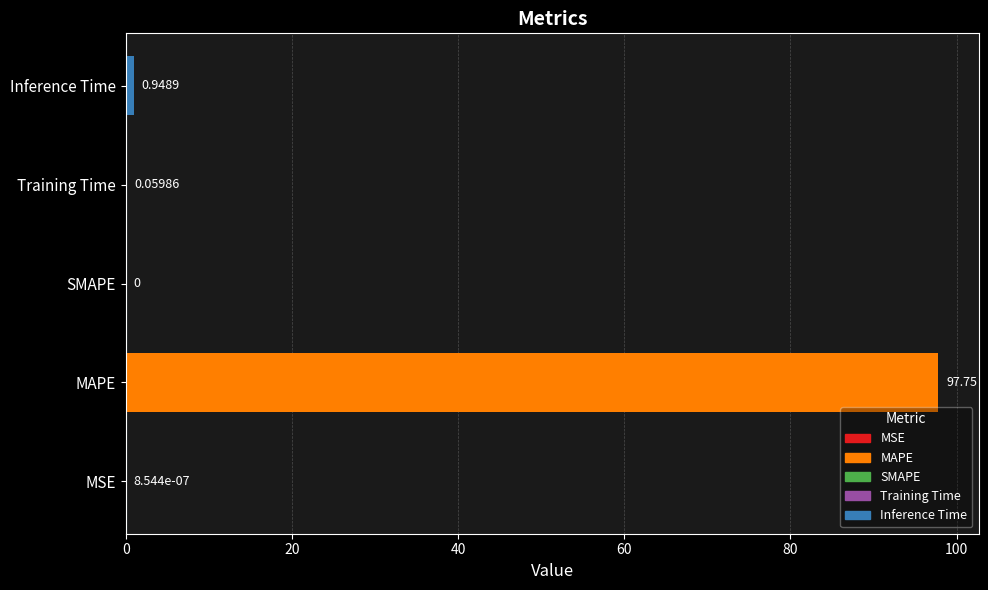

Which category has the highest value across all series?

MAPE